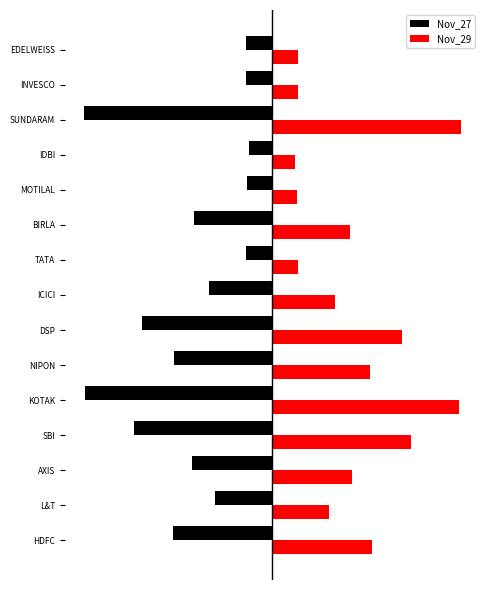

What are all the series names shown in the legend?

Nov_27, Nov_29